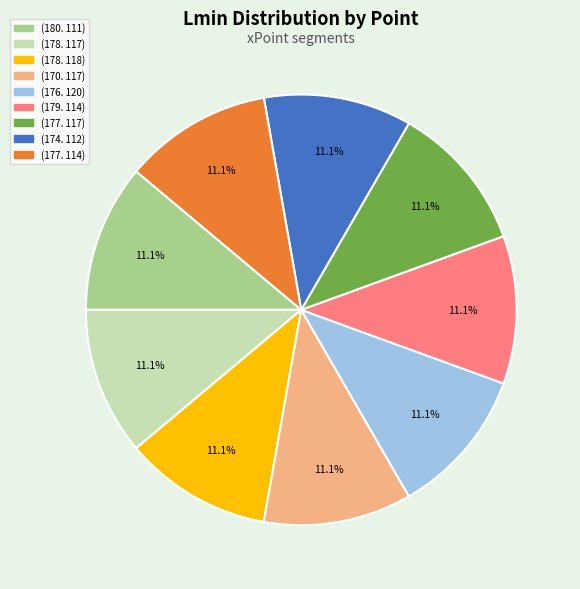

What percentage do (170. 117) and (178. 118) together represent?

22.2%